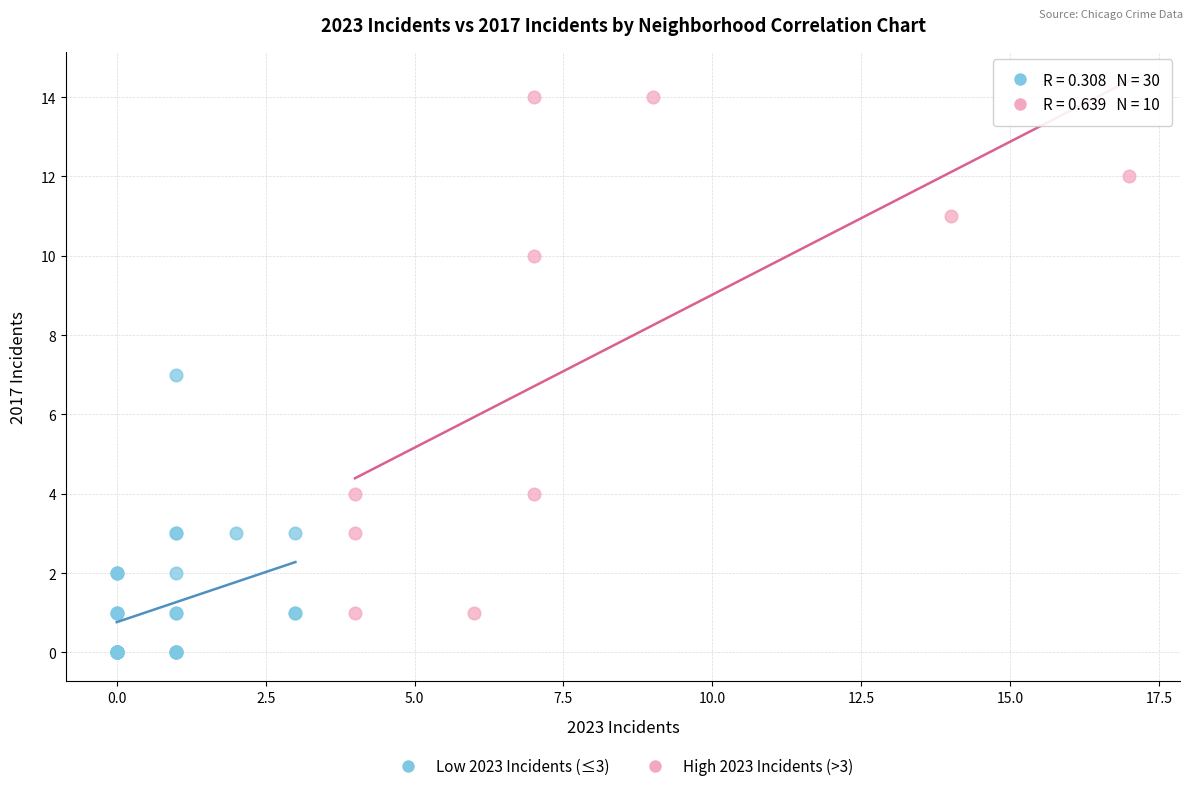

Which series has the widest spread of Y values?

High 2023 Incidents (>3)